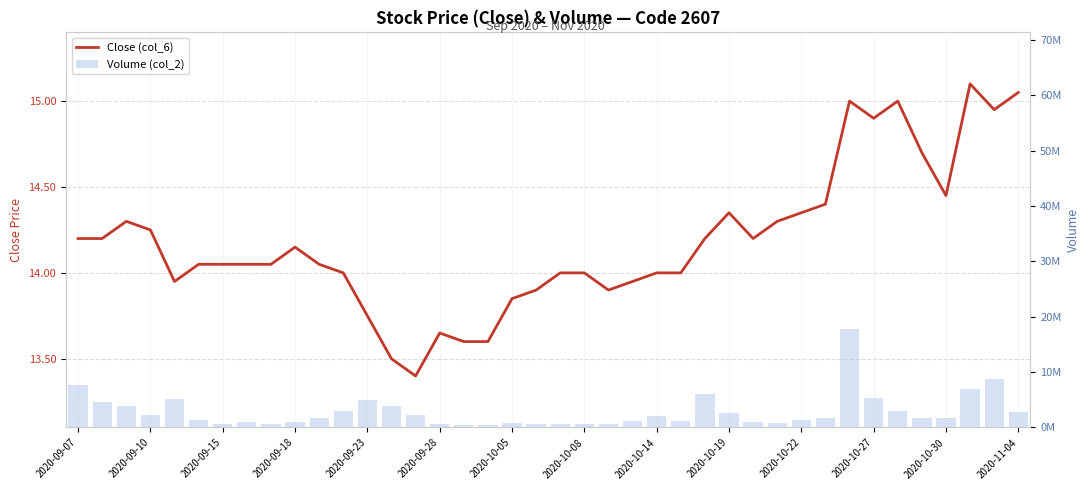

Reading left to right, transcribe all the data shown in this chart.

Close (col_6): 14.2	14.2	14.3	14.2	13.9	14.1	14.1	14.1	14.1	14.2	14.1	14.0	13.8	13.5	13.4	13.7	13.6	13.6	13.8	13.9	14.0	14.0	13.9	13.9	14.0	14.0	14.2	14.3	14.2	14.3	14.3	14.4	15.0	14.9	15.0	14.7	14.4	15.1	14.9	15.1
Volume (col_2): 7707060.0	4665492.0	3960325.0	2341546.0	5172391.0	1325837.0	598781.0	979890.0	655870.0	1039248.0	1654294.0	2917873.0	4949427.0	3829466.0	2234178.0	593644.0	419346.0	369000.0	885684.0	594459.0	672517.0	550105.0	560754.0	1174447.0	2155808.0	1148033.0	6093523.0	2653925.0	960047.0	745942.0	1394050.0	1673501.0	17850687.0	5386451.0	2913112.0	1653623.0	1658802.0	7027714.0	8766929.0	2853373.0